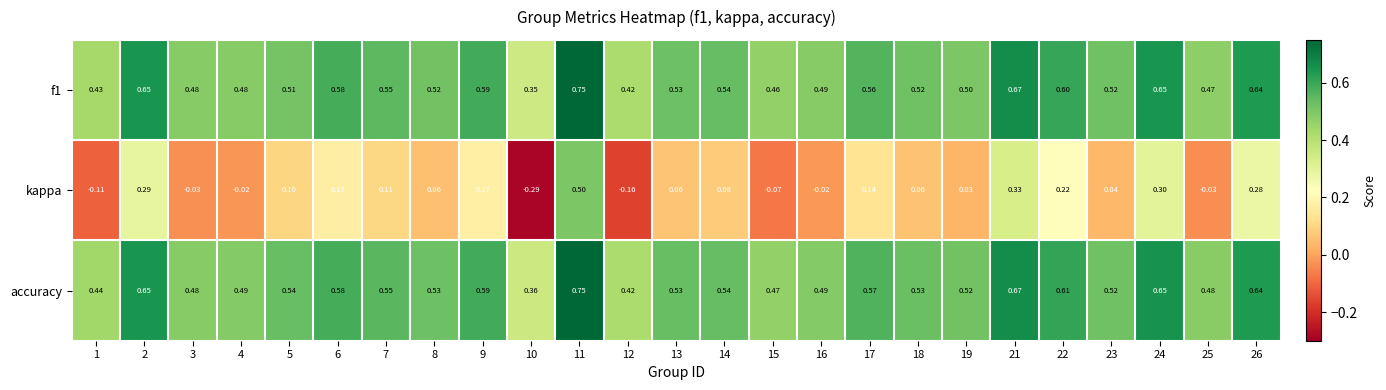

Count the number of data series in this chart.

3